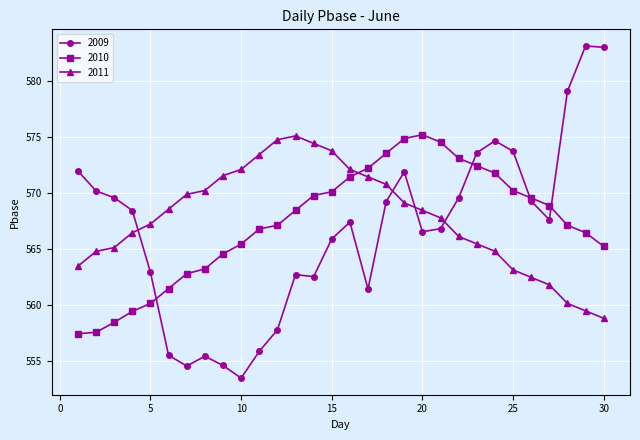

How many times do 2009 and 2011 cross each other?

4